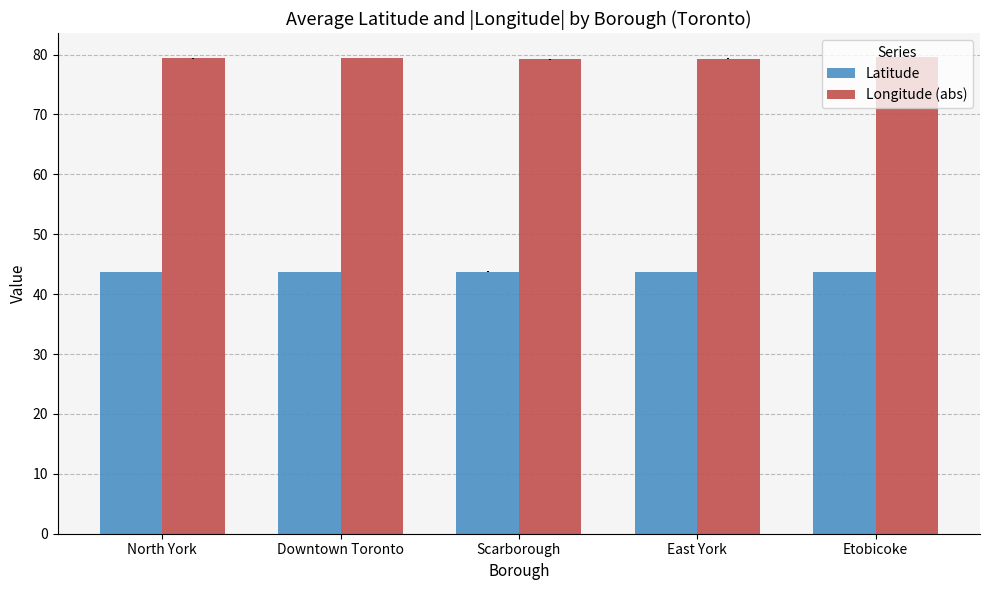

What is the maximum value shown in the chart?

79.6